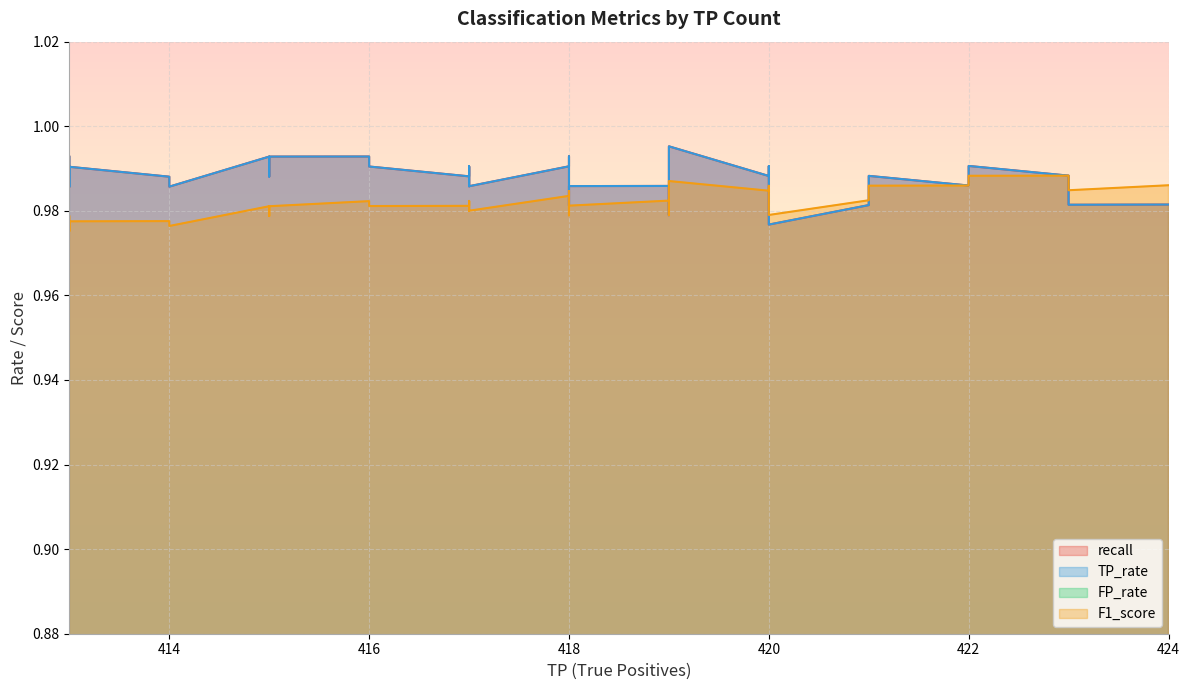

At which category does the chart reach its minimum across all series?

424